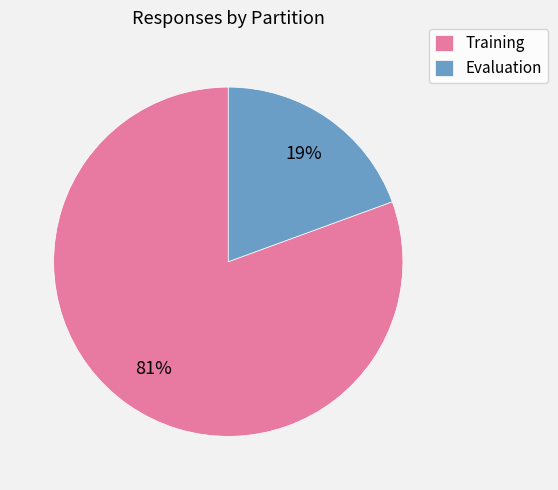

Which slice is the smallest?

Evaluation